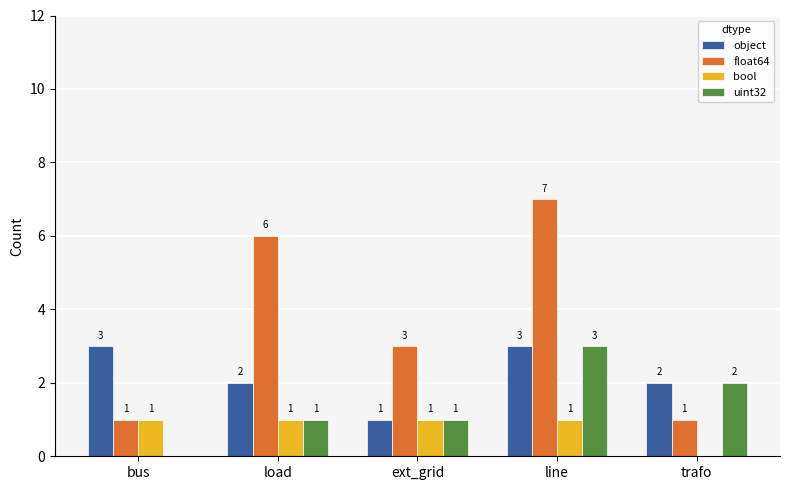

At which category is the sum across all series the highest?

line